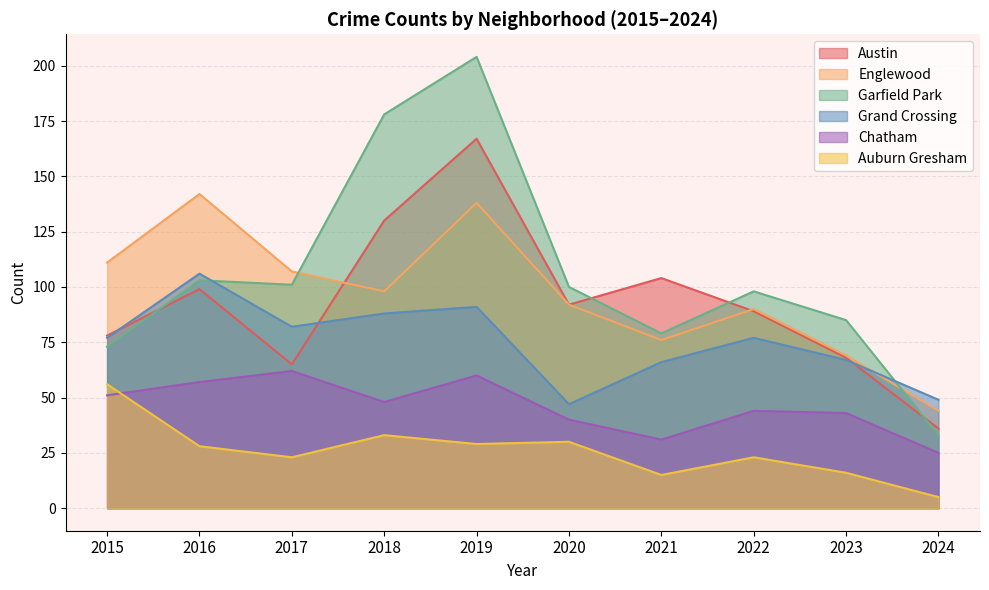

What is the total value across all series at 2017?

440